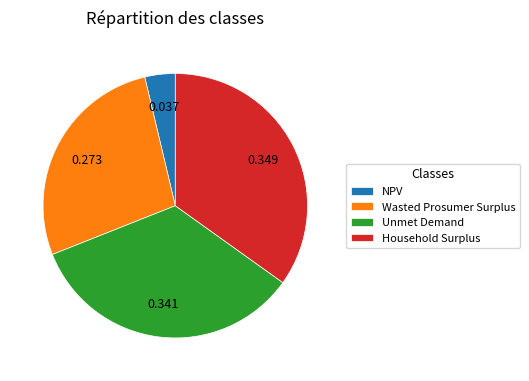

Rank the categories by value from lowest to highest.

NPV, Wasted Prosumer Surplus, Unmet Demand, Household Surplus